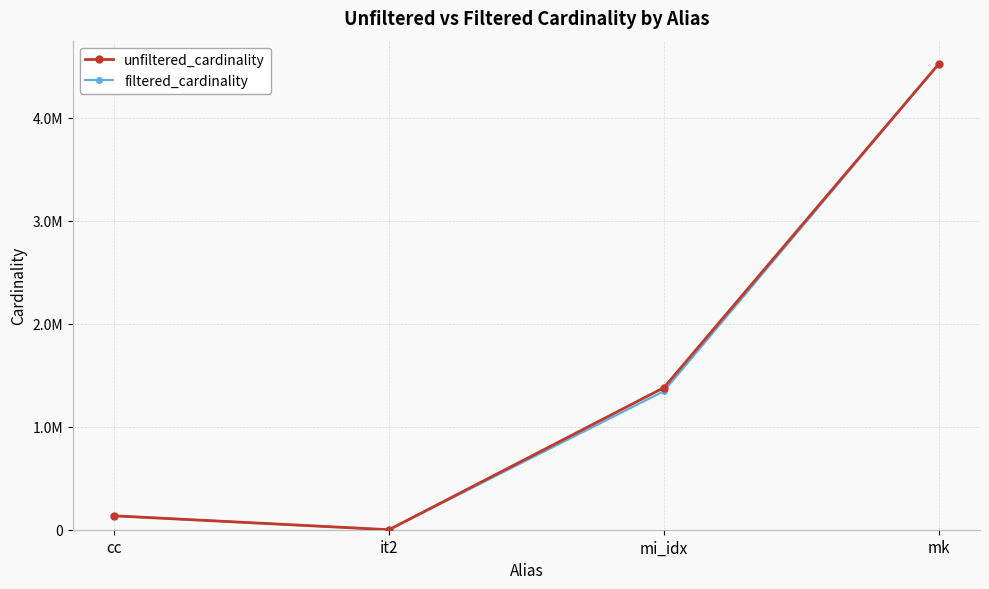

True or false: filtered_cardinality has more than 1 interior local peaks.

False